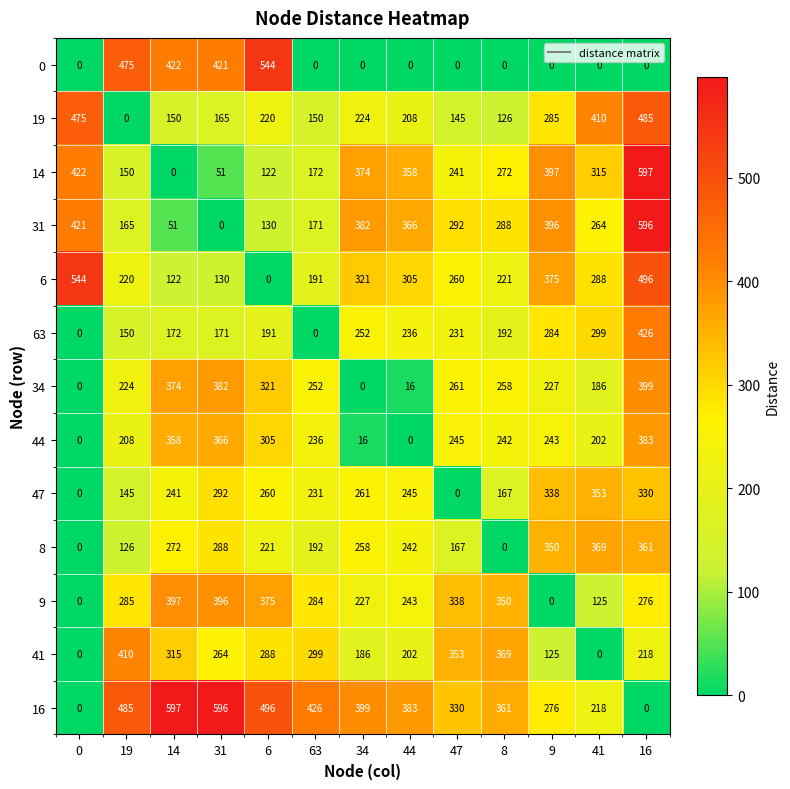

What is the difference between the highest and lowest values at 16?

597